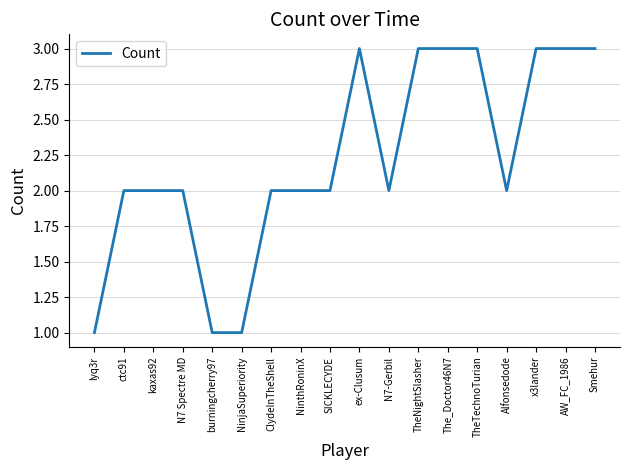

What position from the right is TheNightSlasher?

7